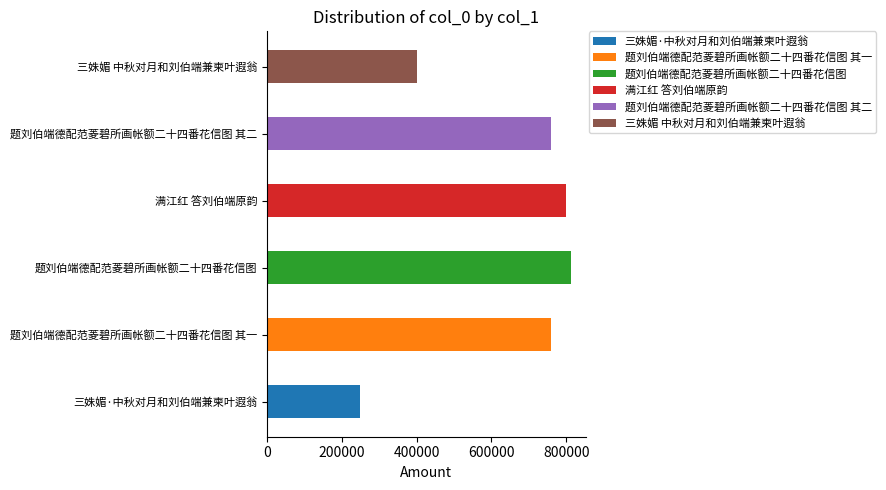

How many data points does each series have?

6